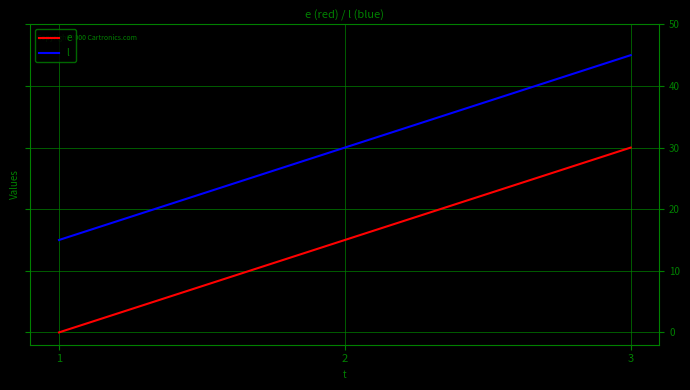

What is the average value of the l series?

30